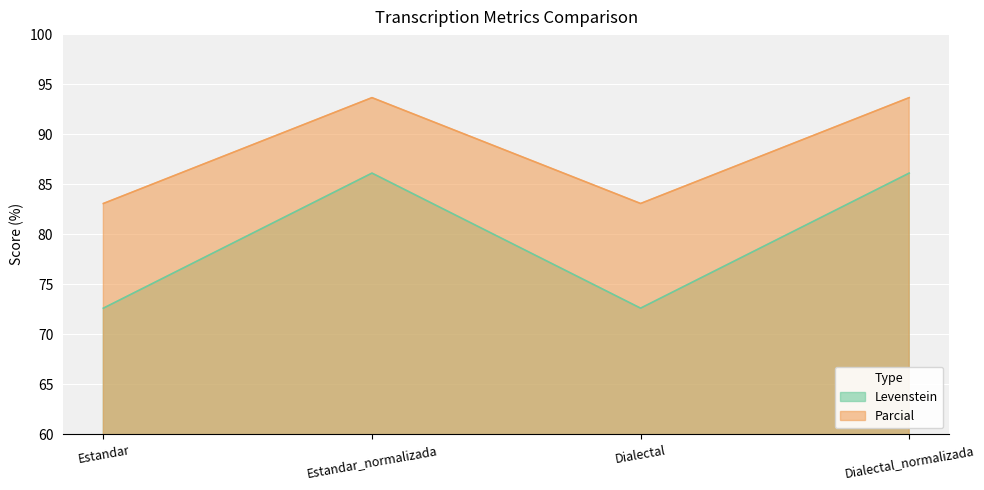

What are all the series names shown in the legend?

Levenstein, Parcial